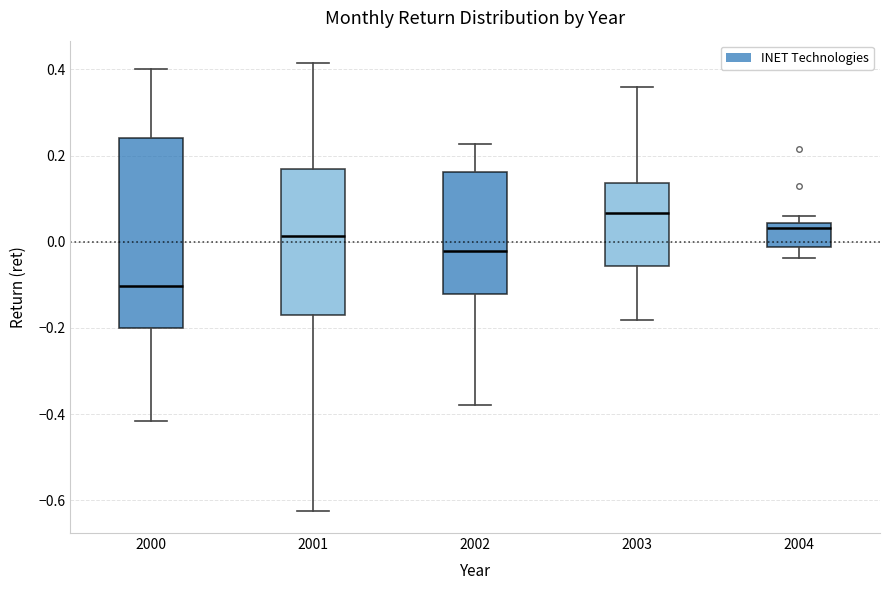

Reading left to right, transcribe this box plot: for each box, give where its median line is, the range the box spans, and where its two whiskers end, as read against the y-axis. The values are not printed on the chart, so give them approximately, as read against the axis.

2000: median -0.10, box -0.20 to 0.24, whiskers -0.42 to 0.40
2001: median 0.02, box -0.16 to 0.16, whiskers -0.62 to 0.42
2002: median -0.02, box -0.12 to 0.16, whiskers -0.38 to 0.22
2003: median 0.06, box -0.06 to 0.14, whiskers -0.18 to 0.36
2004: median 0.04 (just below the box's upper edge), box -0.02 to 0.04, whiskers -0.04 to 0.06